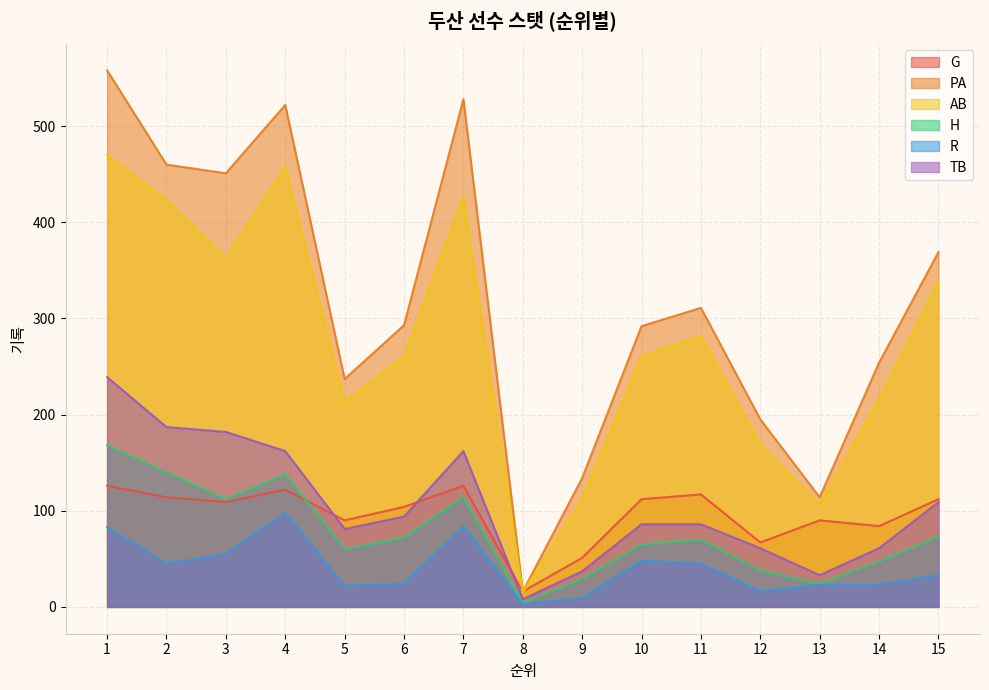

True or false: H and G intersect in this chart.

True